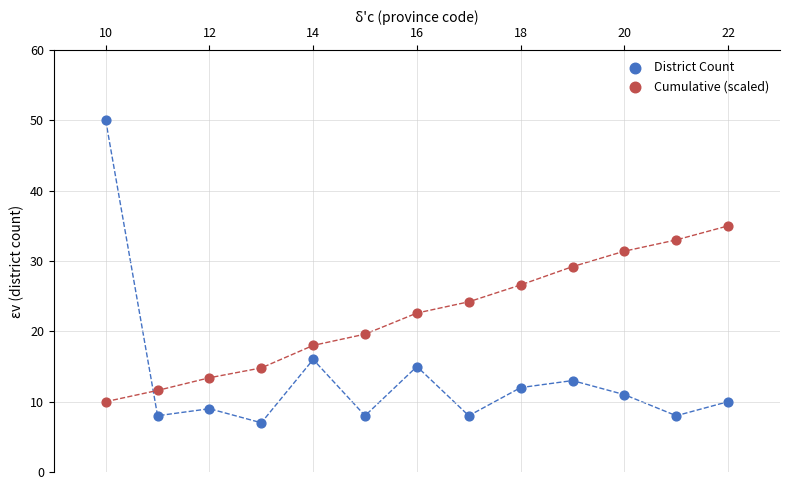

In the Cumulative (scaled) series, what Y value is closest to 22?

22.6